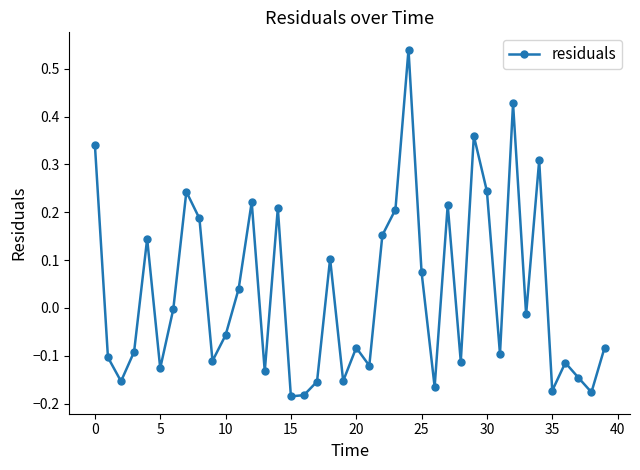

How many interior local valleys (lower than both neighbors) does the data have?

13